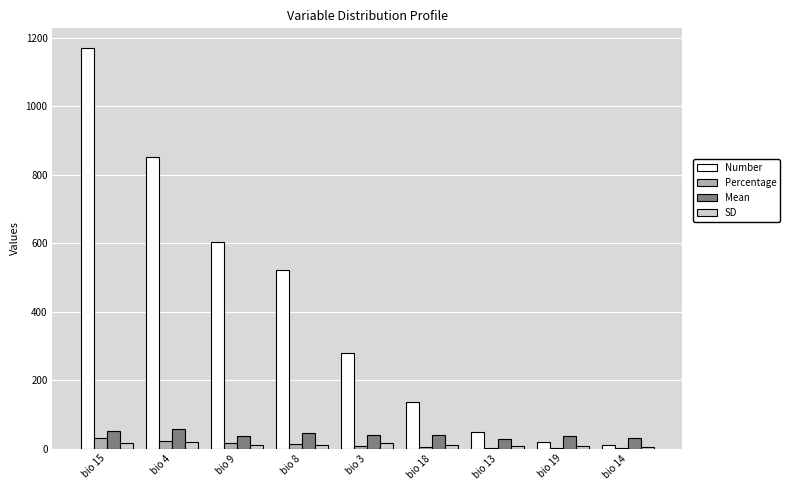

Which label corresponds to the largest value in the chart?

bio 15